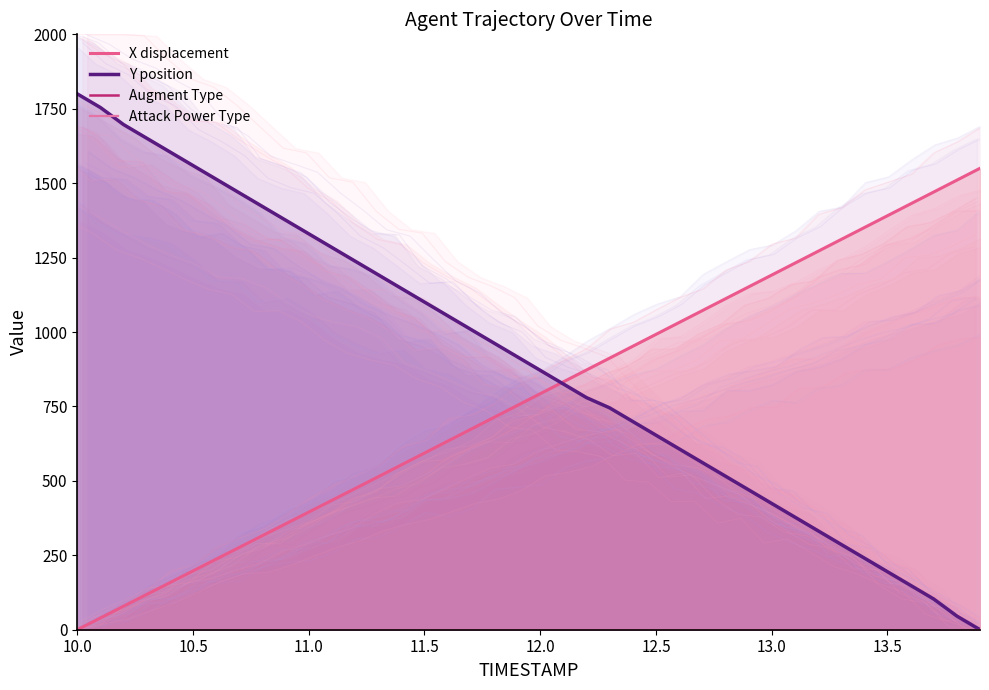

Which series has the largest total across all categories?

Y position